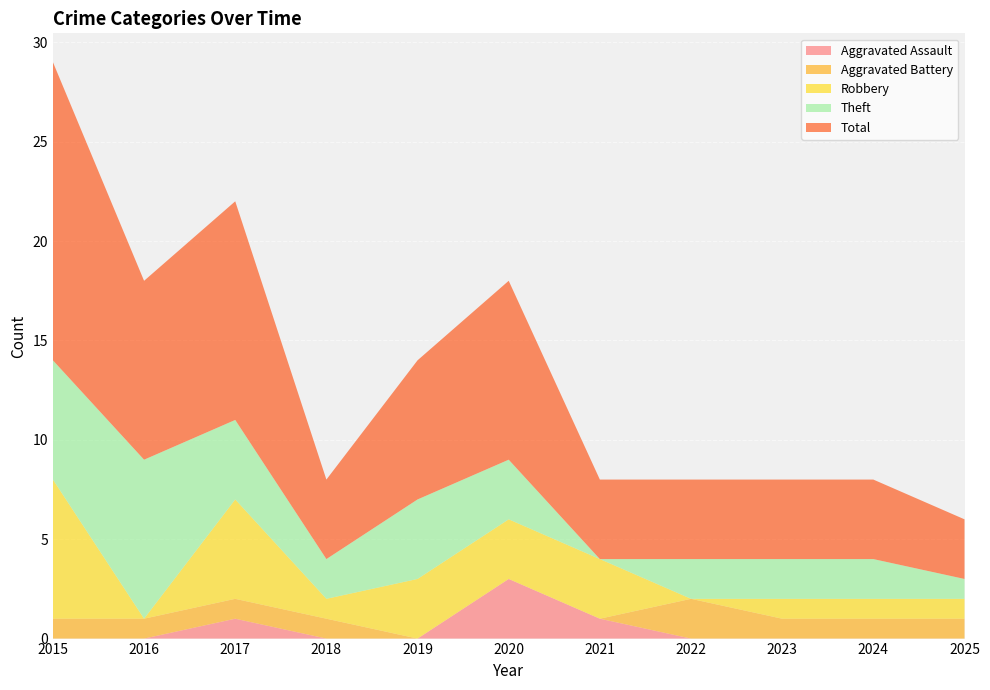

Reading right to left, extract all data points from this chart.

Aggravated Assault: 2025=0	2024=0	2023=0	2022=0	2021=1	2020=3	2019=0	2018=0	2017=1	2016=0	2015=0
Aggravated Battery: 2025=1	2024=1	2023=1	2022=2	2021=0	2020=0	2019=0	2018=1	2017=1	2016=1	2015=1
Robbery: 2025=1	2024=1	2023=1	2022=0	2021=3	2020=3	2019=3	2018=1	2017=5	2016=0	2015=7
Theft: 2025=1	2024=2	2023=2	2022=2	2021=0	2020=3	2019=4	2018=2	2017=4	2016=8	2015=6
Total: 2025=3	2024=4	2023=4	2022=4	2021=4	2020=9	2019=7	2018=4	2017=11	2016=9	2015=15